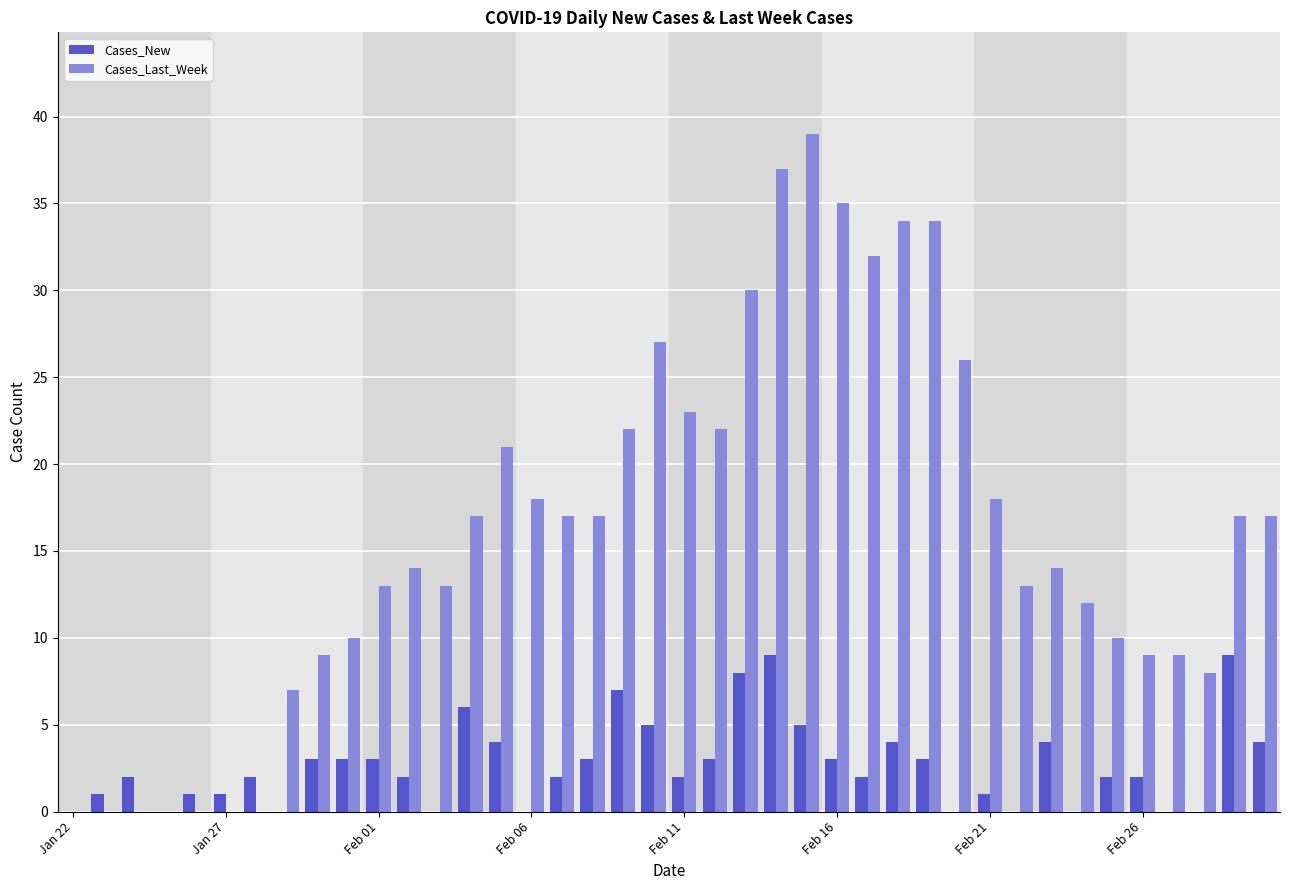

Which series has the largest total across all categories?

Cases_Last_Week